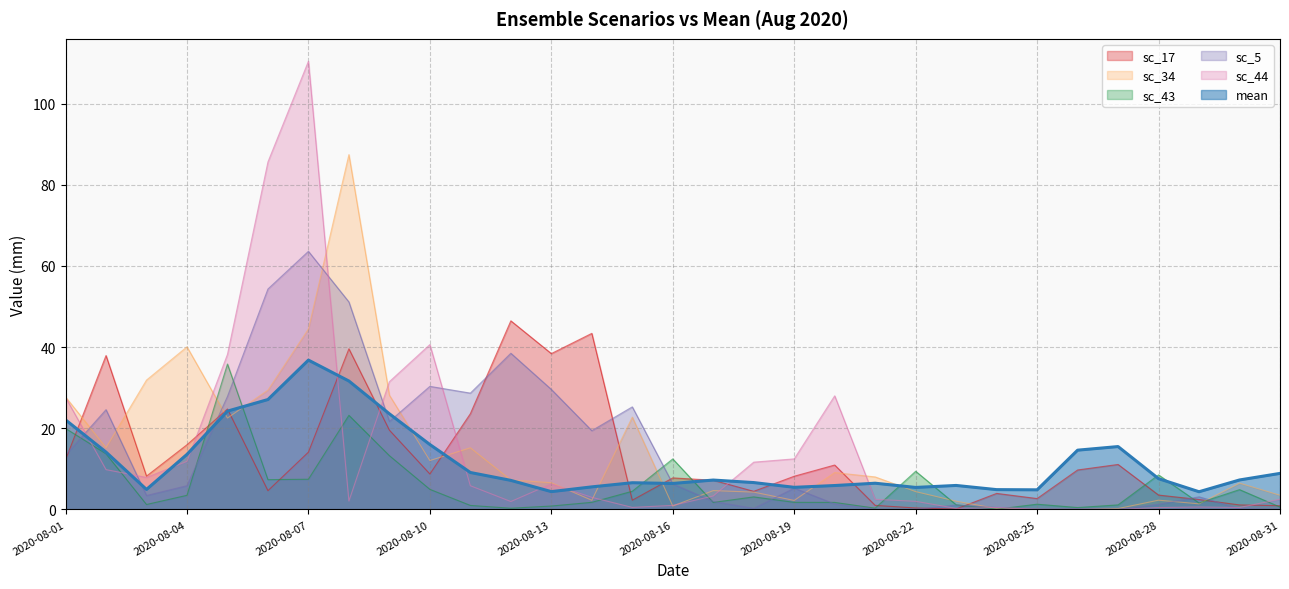

Which series has the largest range (max minus min)?

sc_44